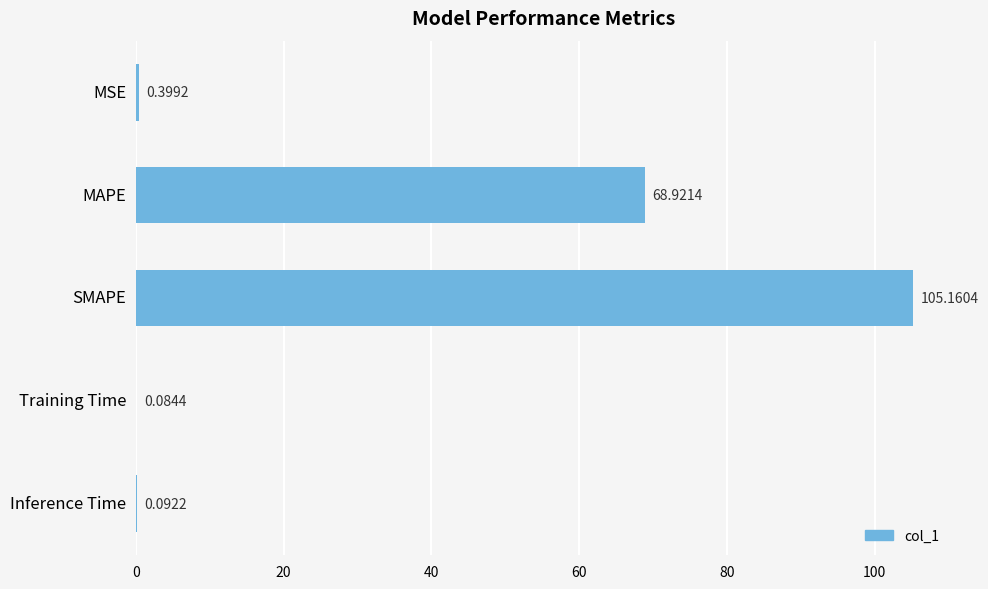

What is the change in value from MSE to SMAPE?

+104.8